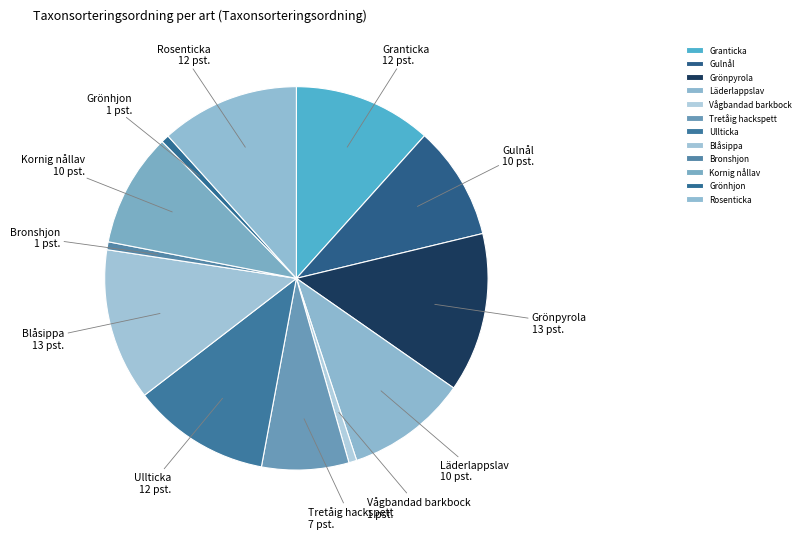

Do Grönhjon and Granticka together represent more than half of the pie?

No